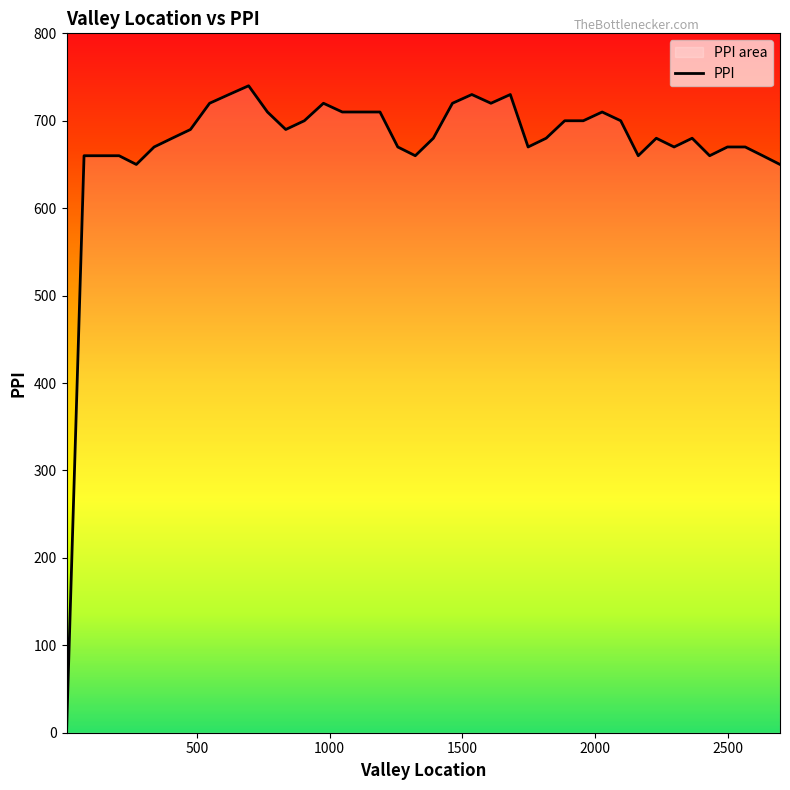

What is the maximum value shown in the chart?

740